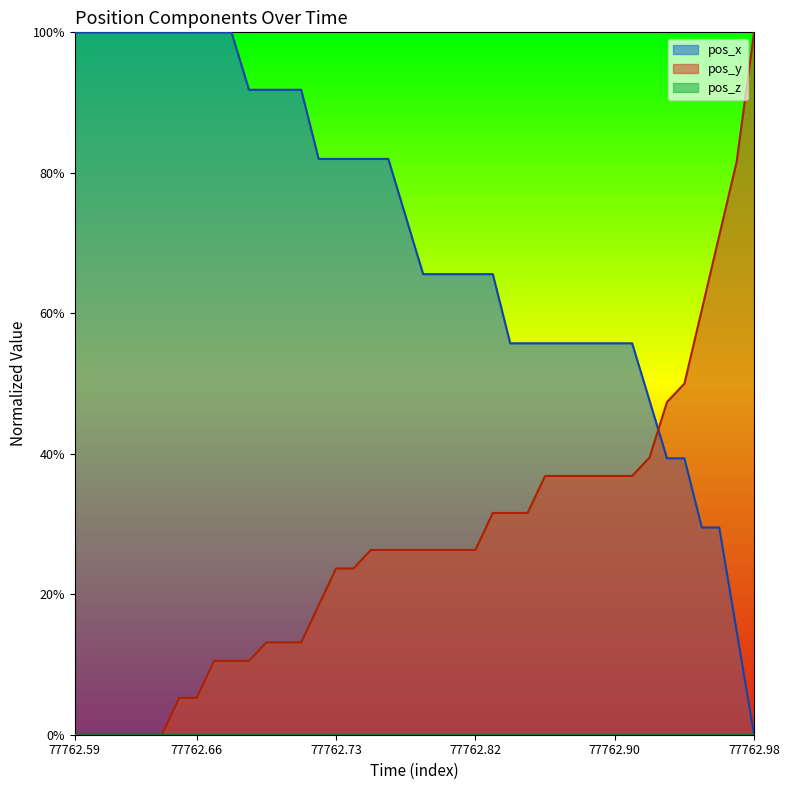

What is the value of the pos_y point at the 18th from the left?

0.3